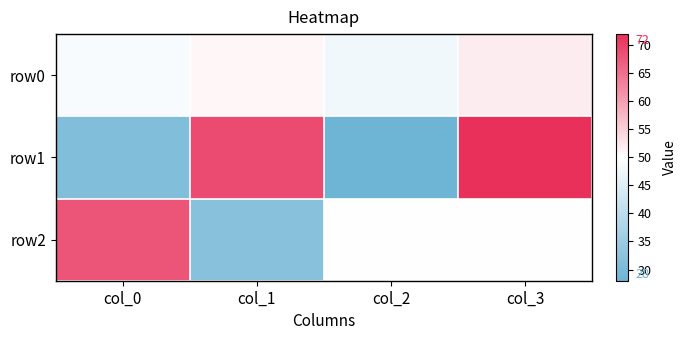

Reading left to right, extract all data points from this chart.

row0: col_0=49	col_1=51	col_2=48	col_3=52
row1: col_0=31	col_1=69	col_2=28	col_3=72
row2: col_0=68	col_1=32	col_2=50	col_3=50